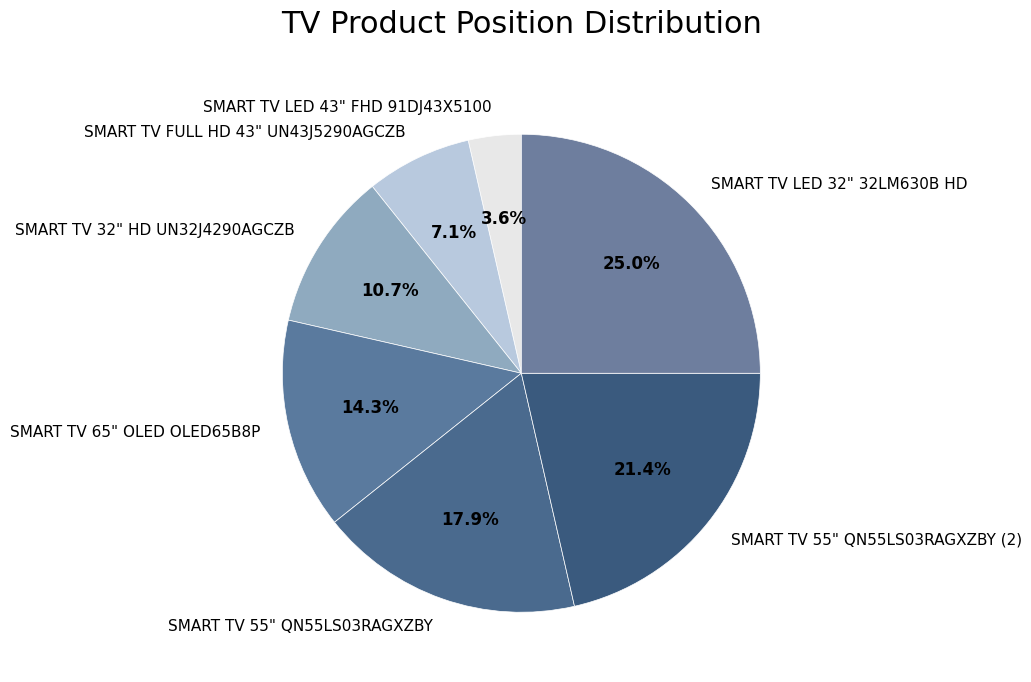

Between SMART TV 55" QN55LS03RAGXZBY (2) and SMART TV 55" QN55LS03RAGXZBY, which is larger?

SMART TV 55" QN55LS03RAGXZBY (2)